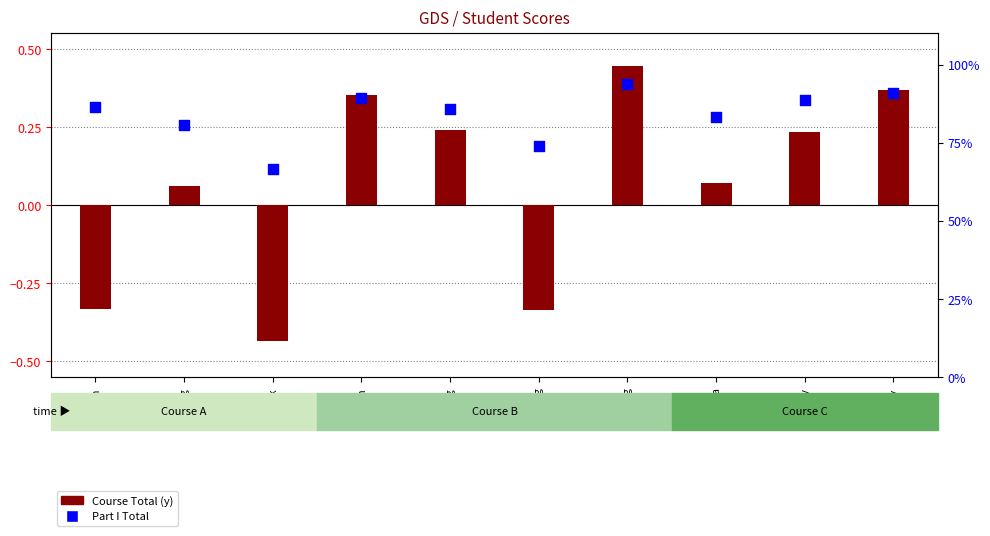

What are all the series names shown in the legend?

Course Total (y), Part I Total